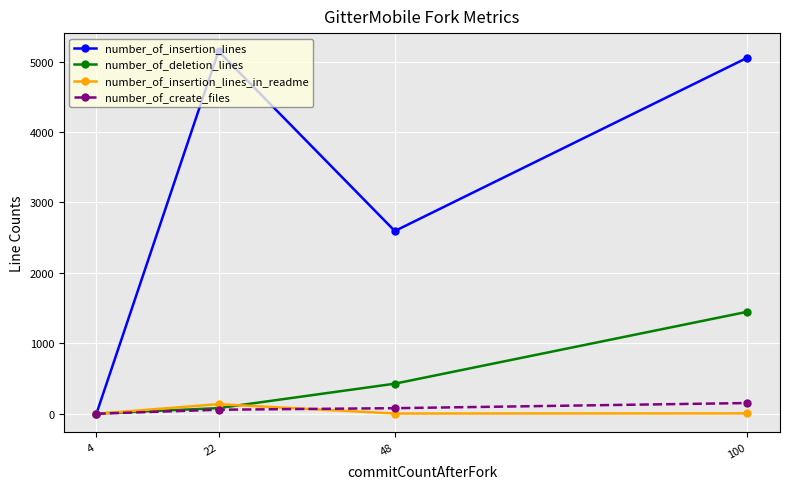

Which series has the largest range (max minus min)?

number_of_insertion_lines